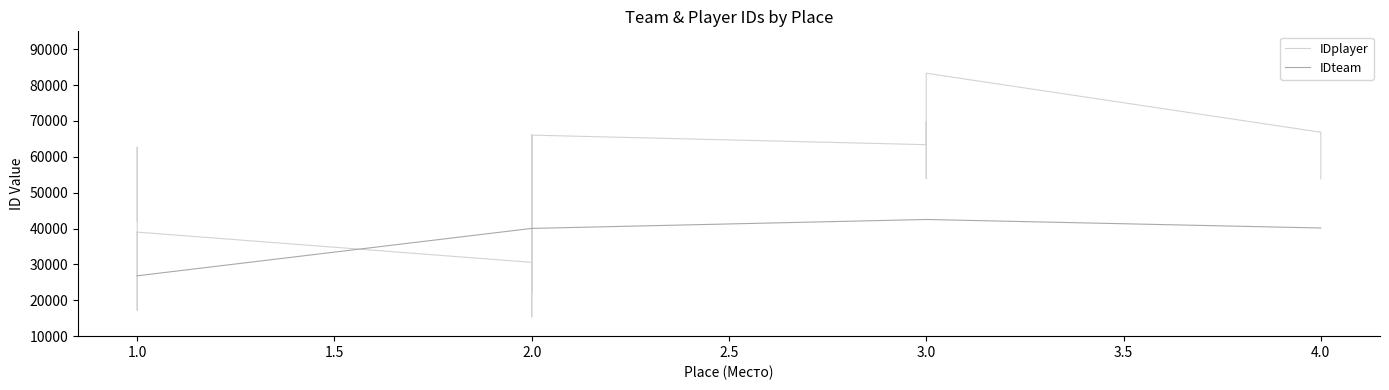

Reading left to right, list all the values displayed in this chart.

IDplayer: 42083	62721	17226	39008	39007	39011	30577	66054	22259	66055	15366	66056	63393	69870	53910	53906	63392	83314	66864	53884
IDteam: 26831	26831	26831	26831	26831	26831	40047	40047	40047	40047	40047	40047	42534	42534	42534	42534	42534	42534	40157	40157